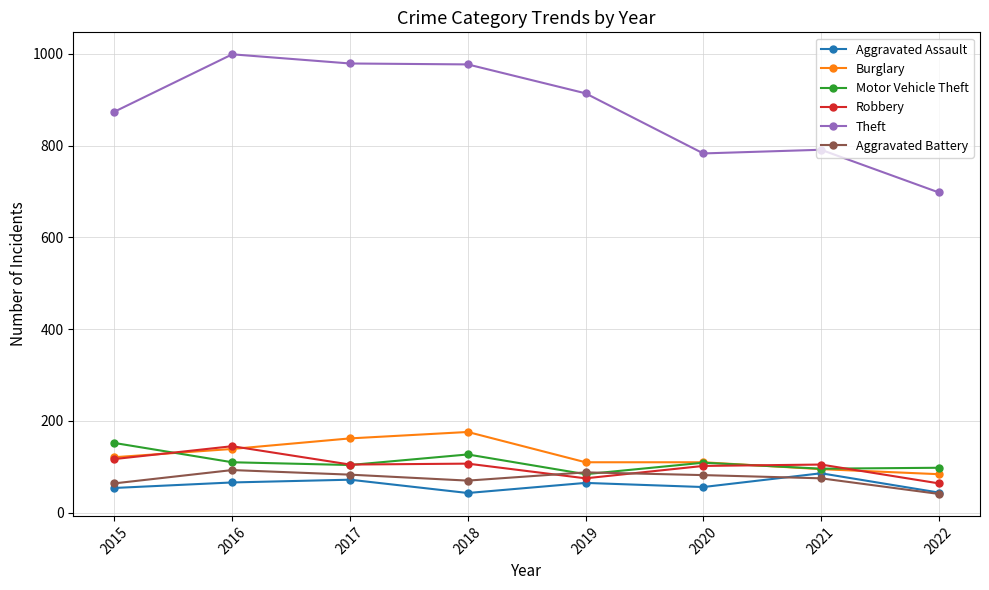

The value of Robbery at 2016 is 85. True or false?

False